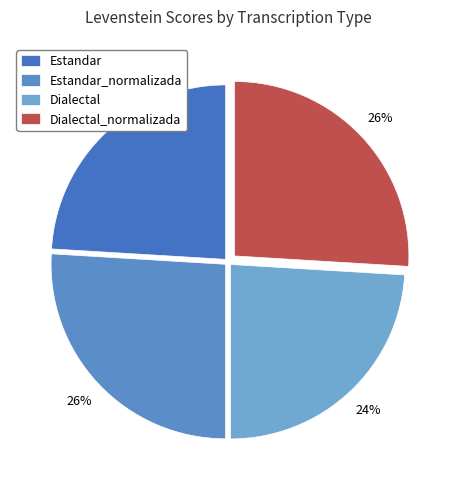

The Dialectal slice represents 32% of the pie. True or false?

False